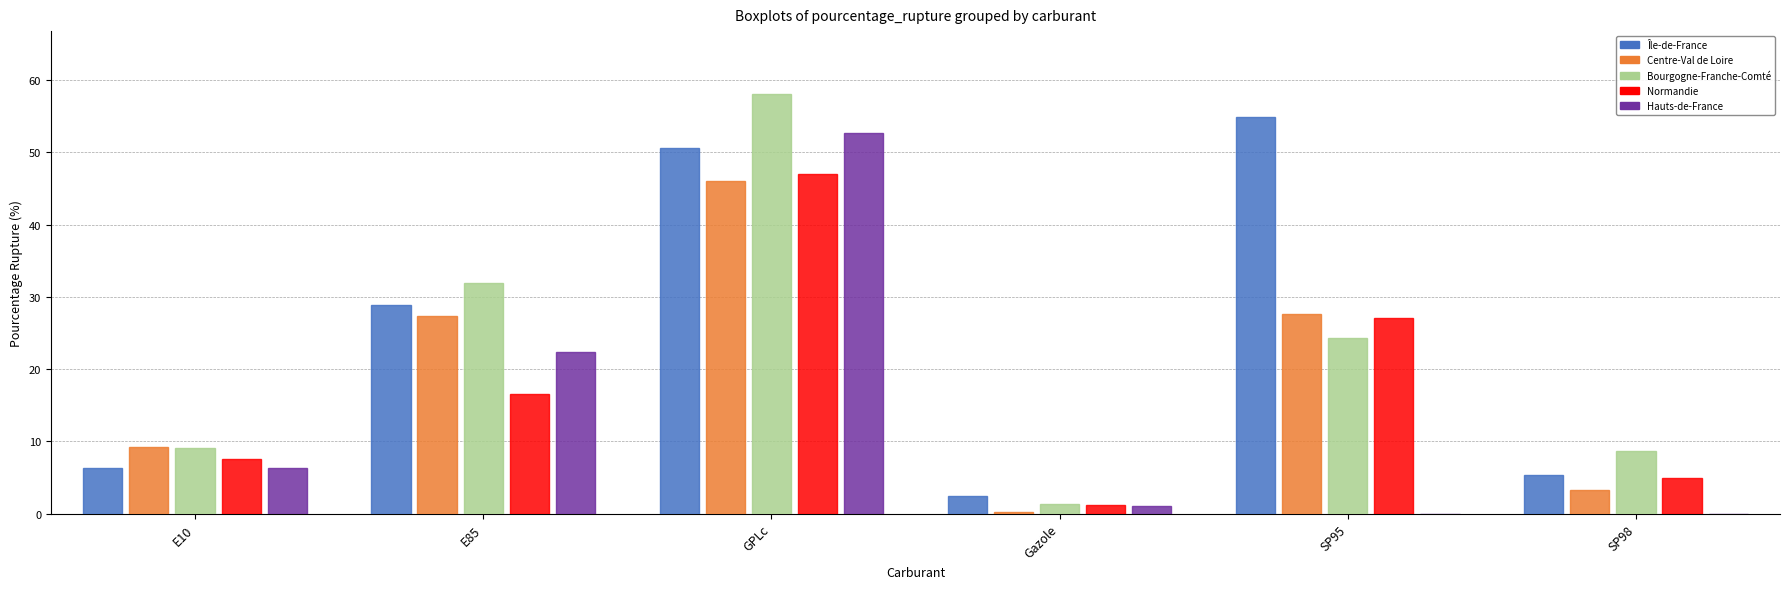

The value of Centre-Val de Loire at E10 is 9.2. True or false?

True